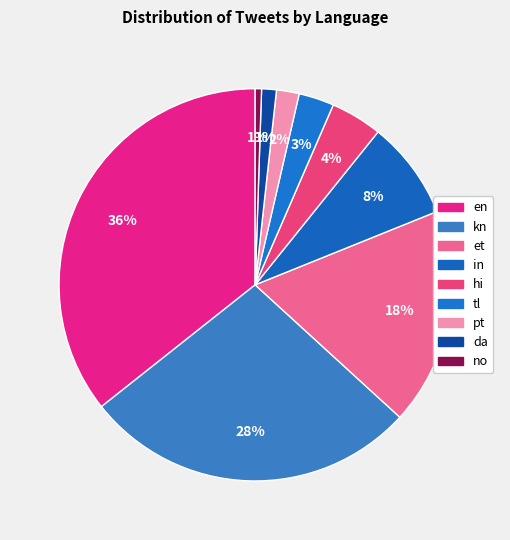

How many segments does this pie chart have?

9